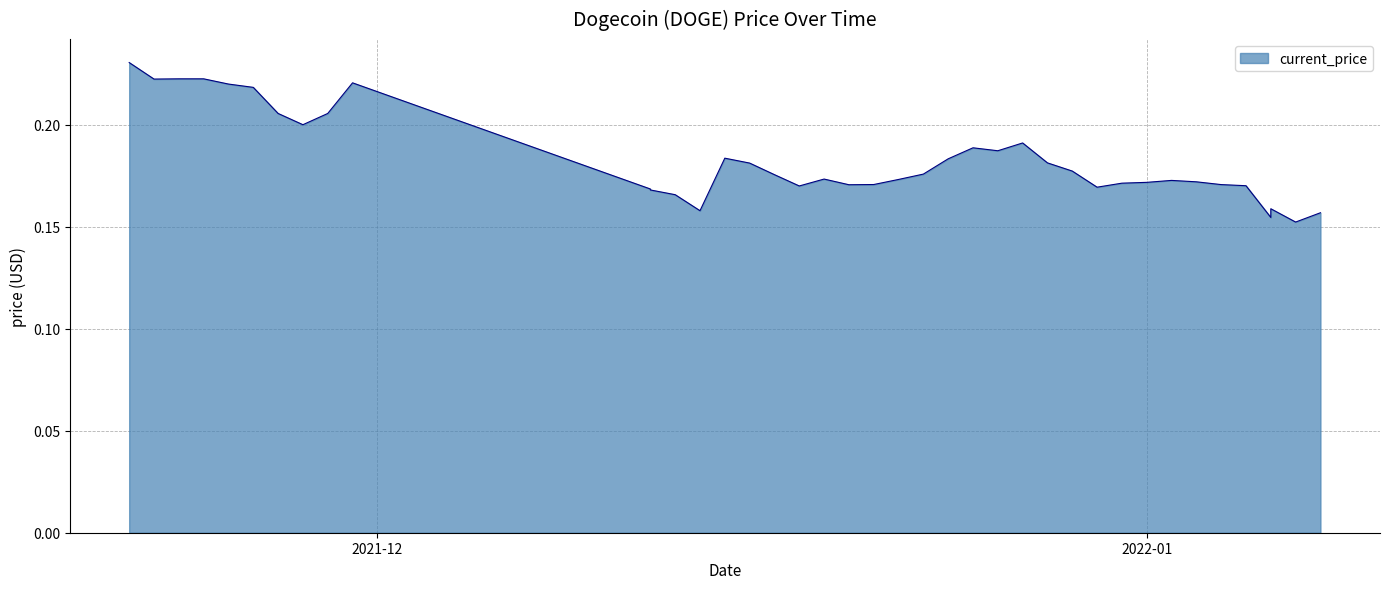

The chart shows a value of 0.2 at 01/03/2022. True or false?

True